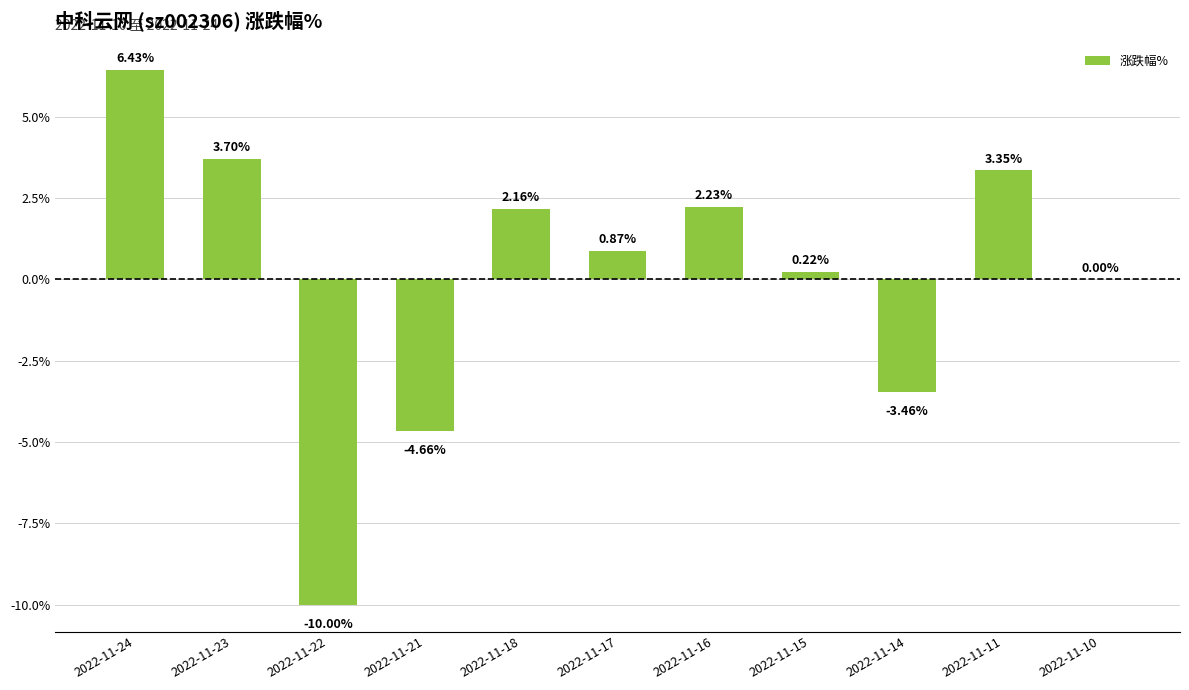

What is the sum of the values at 2022-11-21 and 2022-11-23?

-1.0